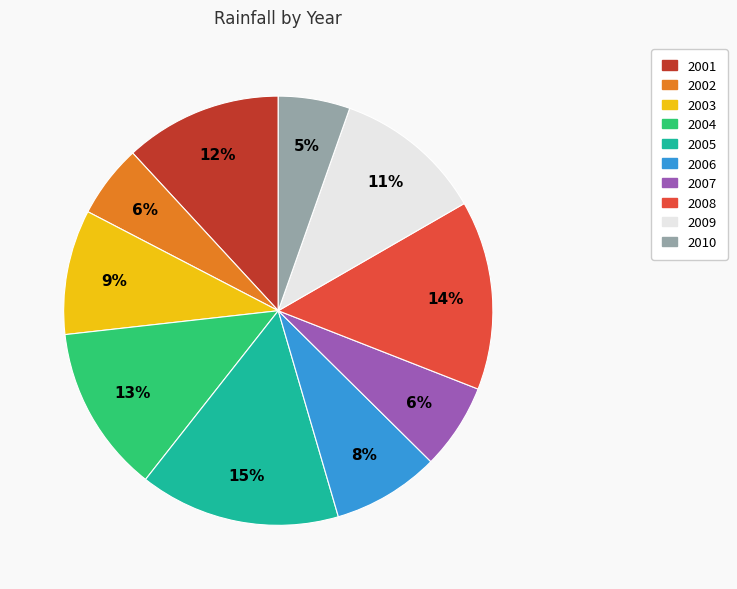

Approximately how many times larger is the value at 2010 compared to 2004?

0.4